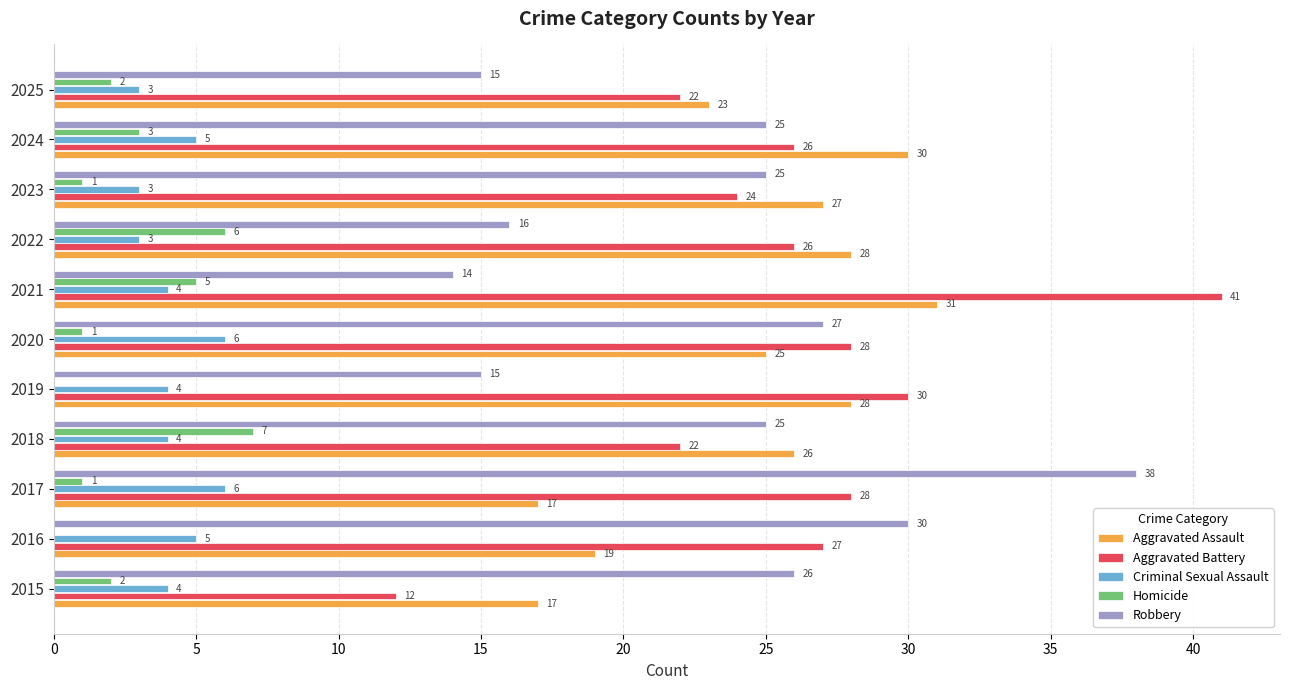

What are all the series names shown in the legend?

Aggravated Assault, Aggravated Battery, Criminal Sexual Assault, Homicide, Robbery